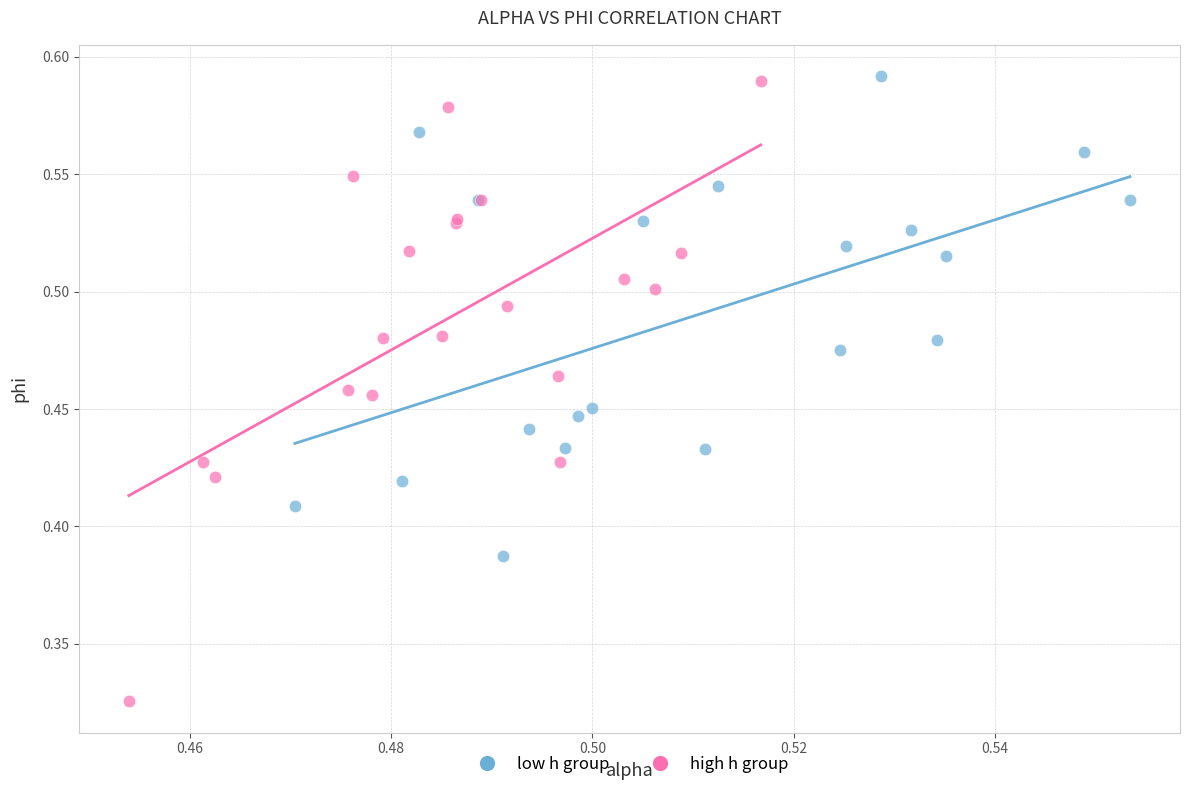

Which series reaches the minimum Y coordinate?

high h group